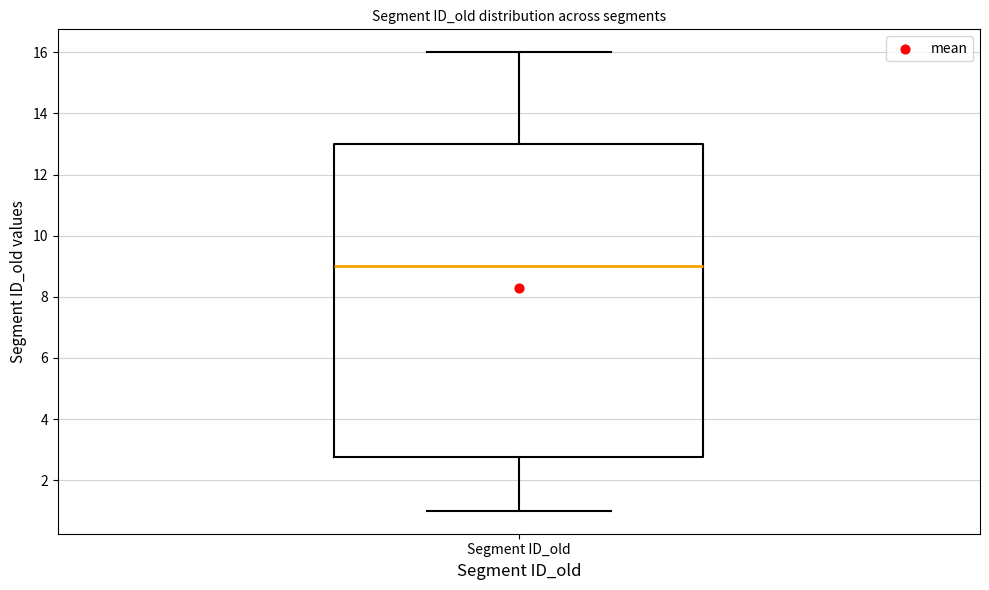

Where is the upper edge of the box for Segment ID_old on the y-axis? The values are not printed on the chart, so give them approximately, as read against the axis.

13.0